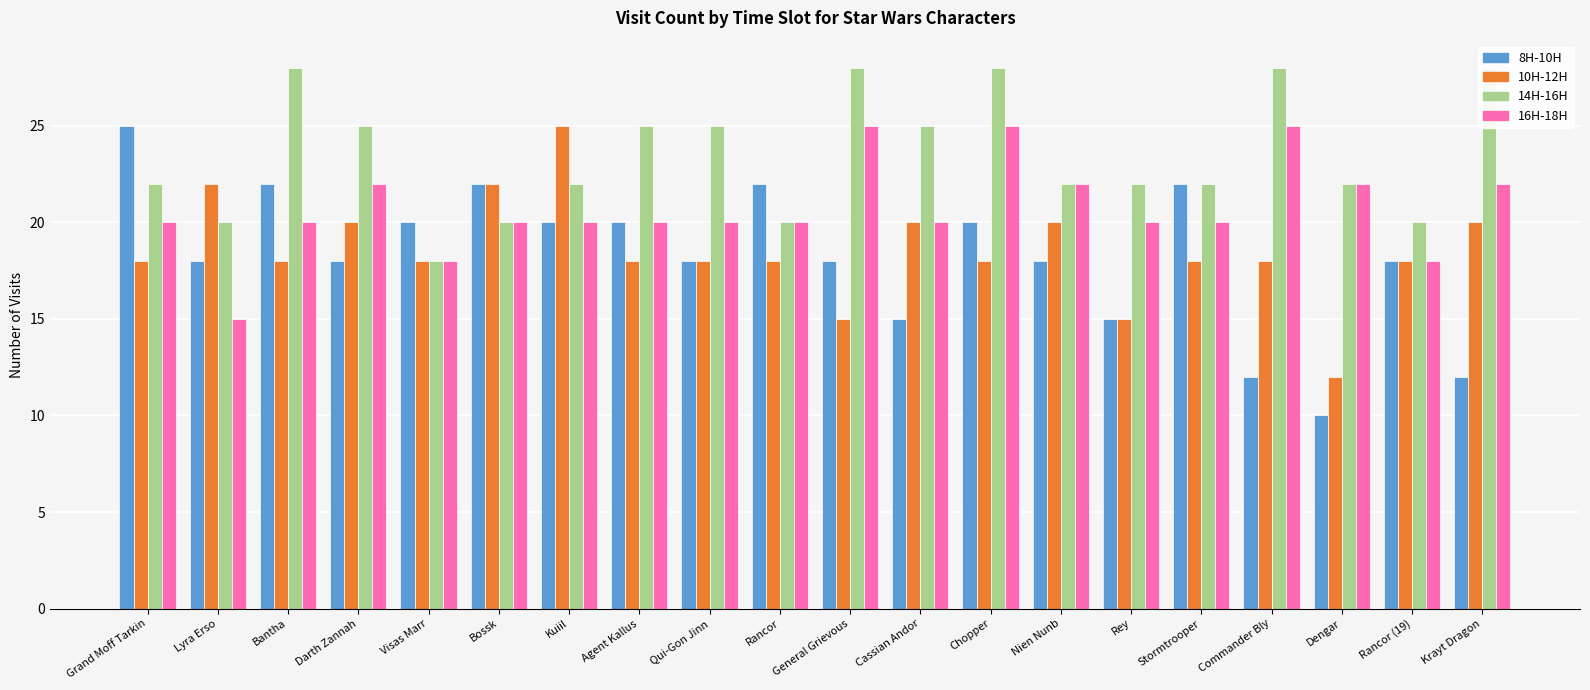

What is the sum of all 10H-12H values?

371